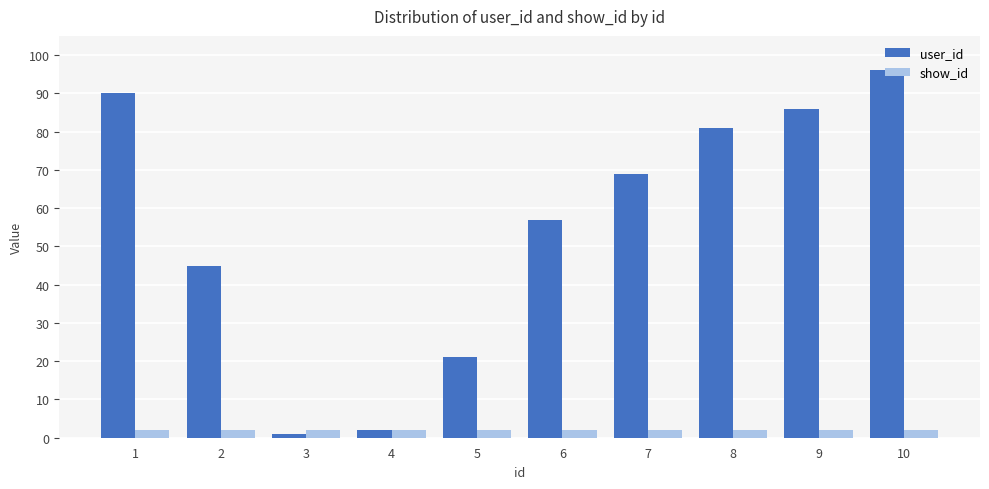

What is the total value across all series at 6?

59